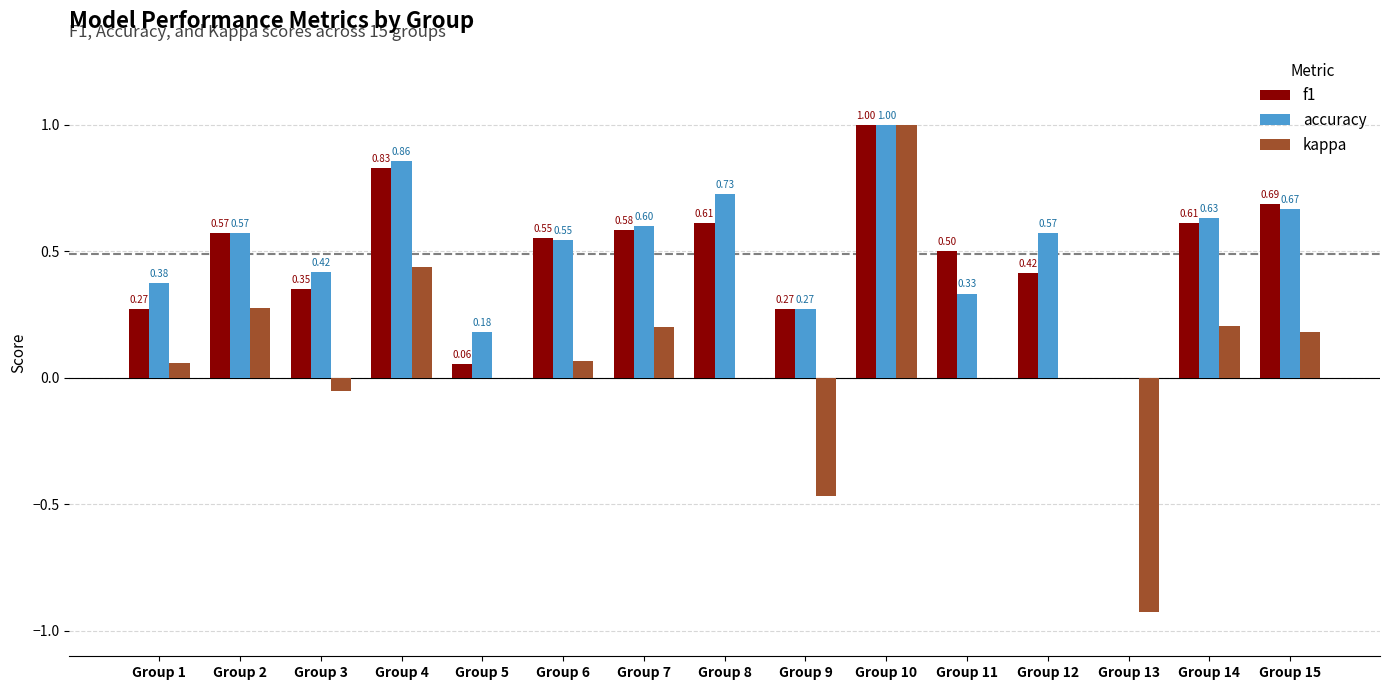

Is the value of f1 at Group 15 greater than the value of accuracy at Group 9?

Yes